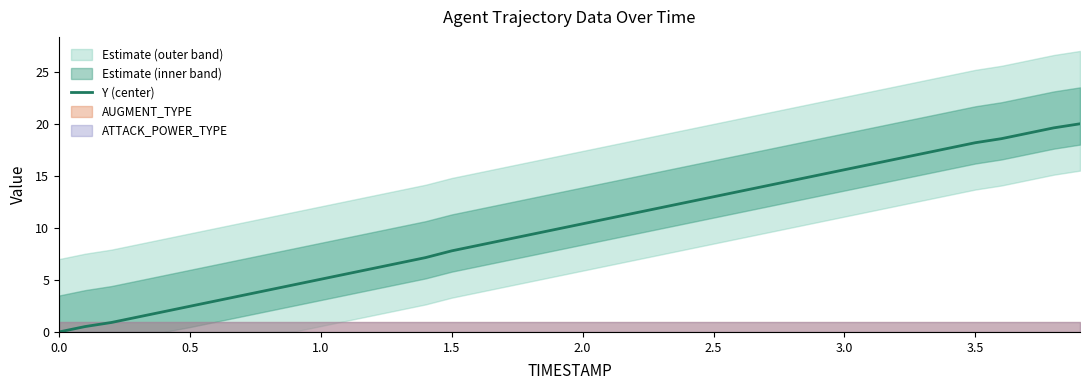

What is the highest value of the Y (center) series?

20.0